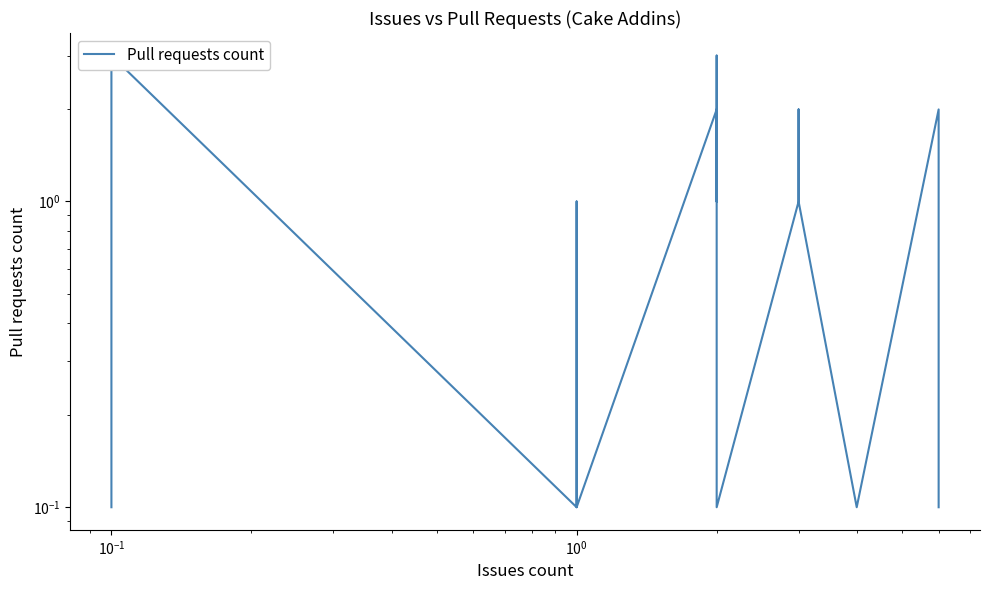

The value at 31 is 0.0. True or false?

False